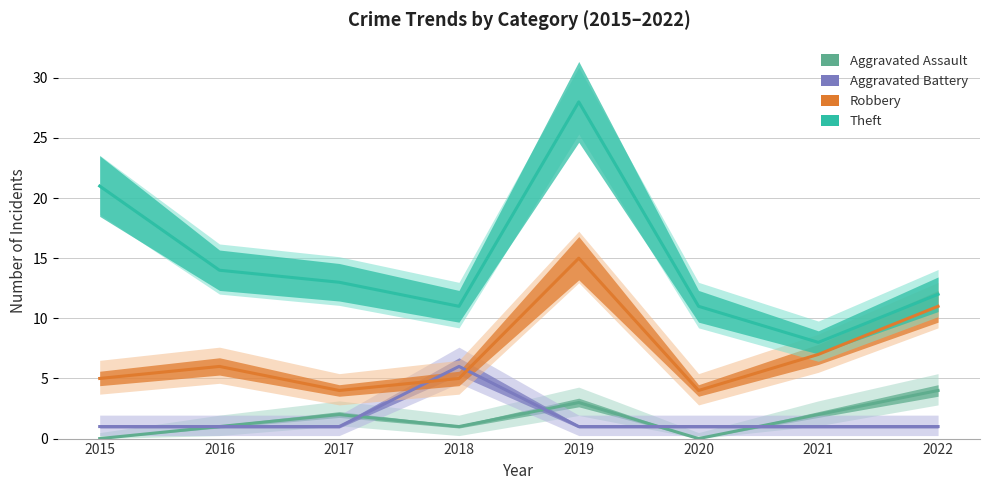

Reading left to right, what are all the values shown in this chart?

Aggravated Assault: 2015=0	2016=1	2017=2	2018=1	2019=3	2020=0	2021=2	2022=4
Aggravated Battery: 2015=1	2016=1	2017=1	2018=6	2019=1	2020=1	2021=1	2022=1
Robbery: 2015=5	2016=6	2017=4	2018=5	2019=15	2020=4	2021=7	2022=11
Theft: 2015=21	2016=14	2017=13	2018=11	2019=28	2020=11	2021=8	2022=12